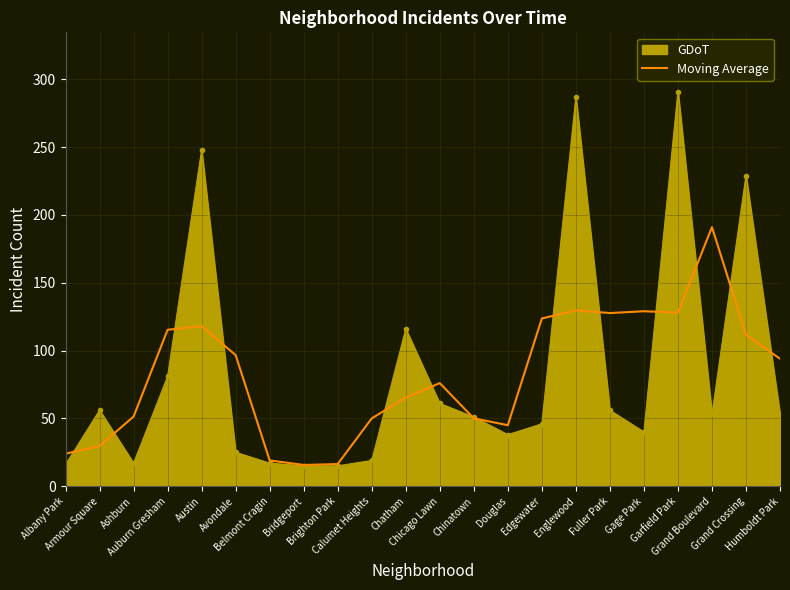

What is the minimum value shown in the chart?

15.0